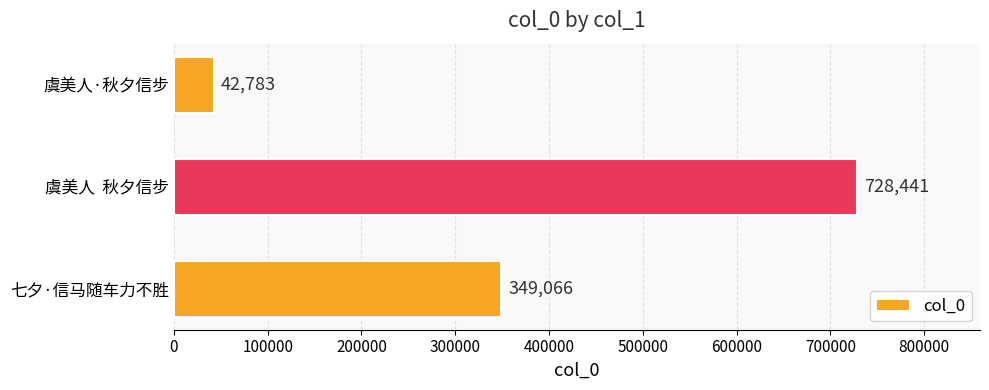

Reading top to bottom, list all the values displayed in this chart.

42783	728441	349066